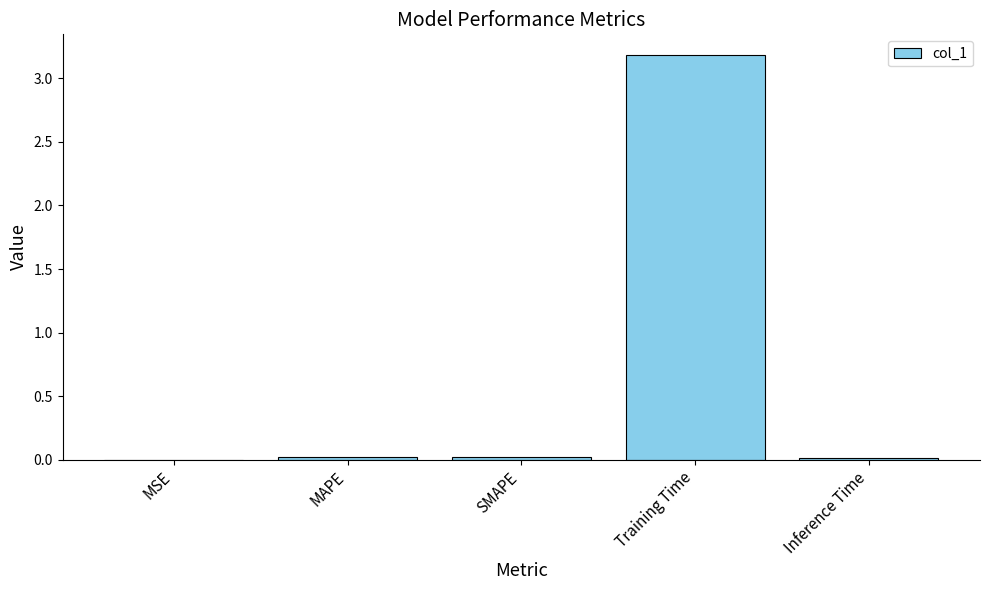

What is the greatest value displayed?

3.2